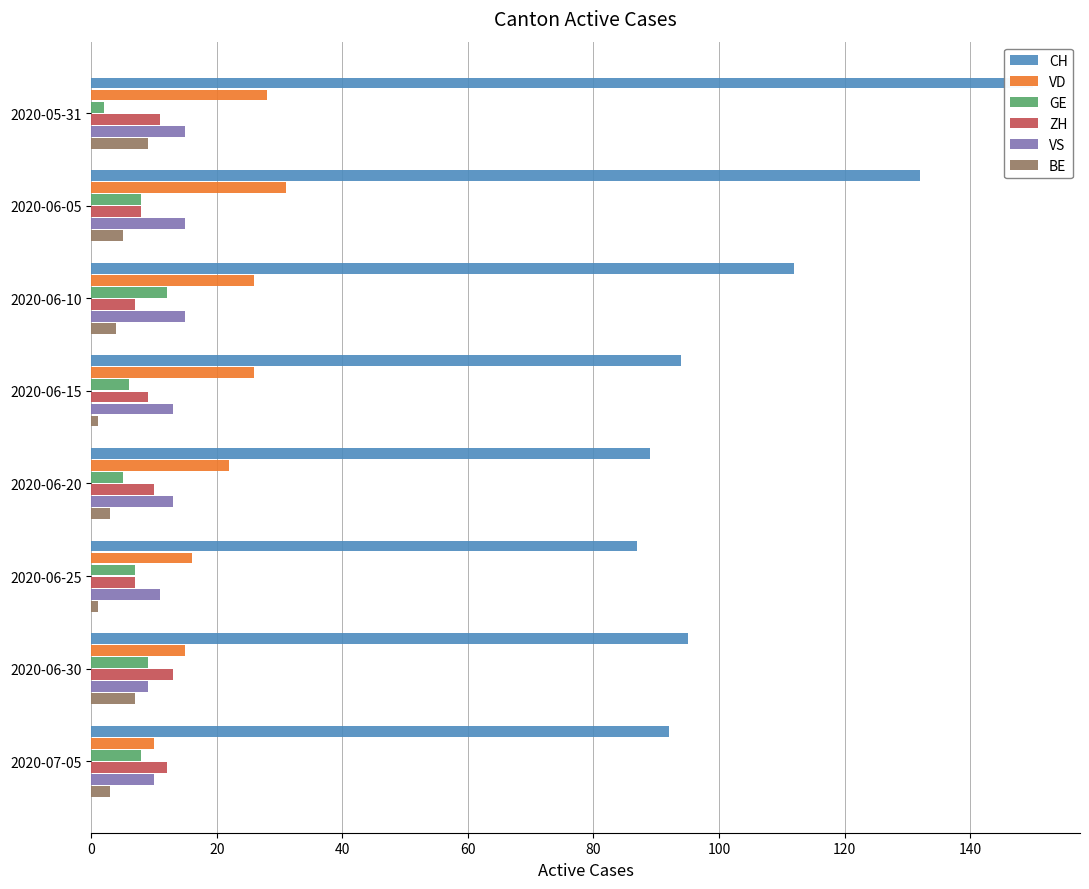

Reading left to right, extract all data points from this chart.

CH: 150	132	112	94	89	87	95	92
VD: 28	31	26	26	22	16	15	10
GE: 2	8	12	6	5	7	9	8
ZH: 11	8	7	9	10	7	13	12
VS: 15	15	15	13	13	11	9	10
BE: 9	5	4	1	3	1	7	3